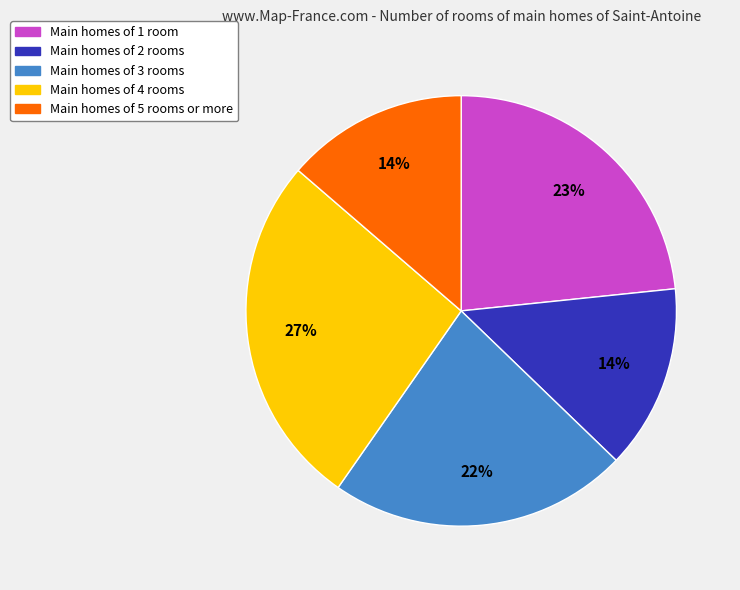

Does any single category account for the majority?

No